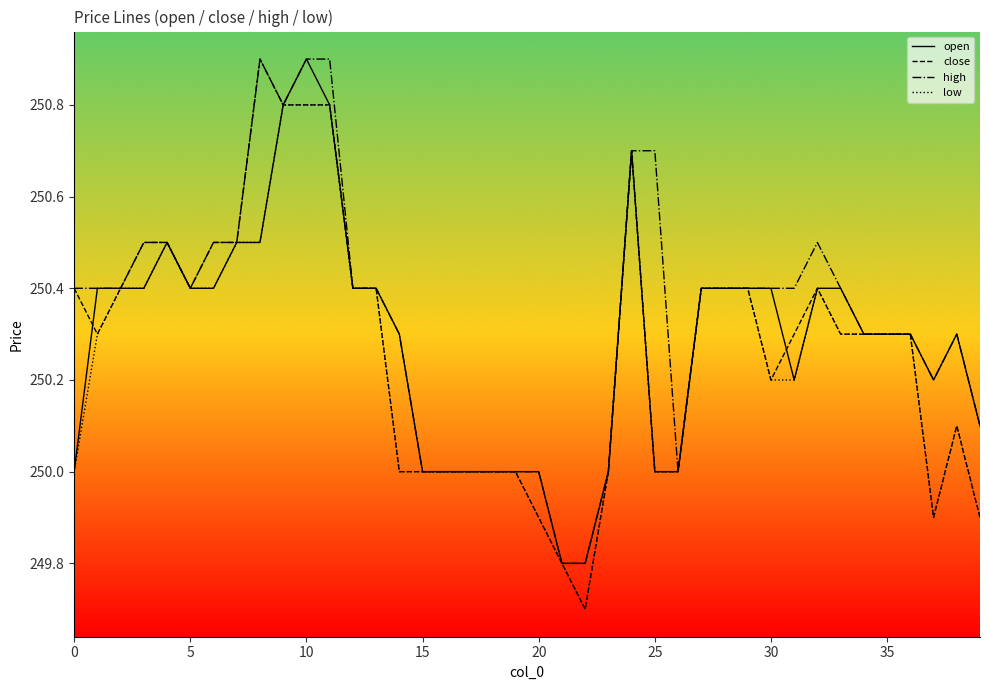

Which series has the widest spread of values?

close